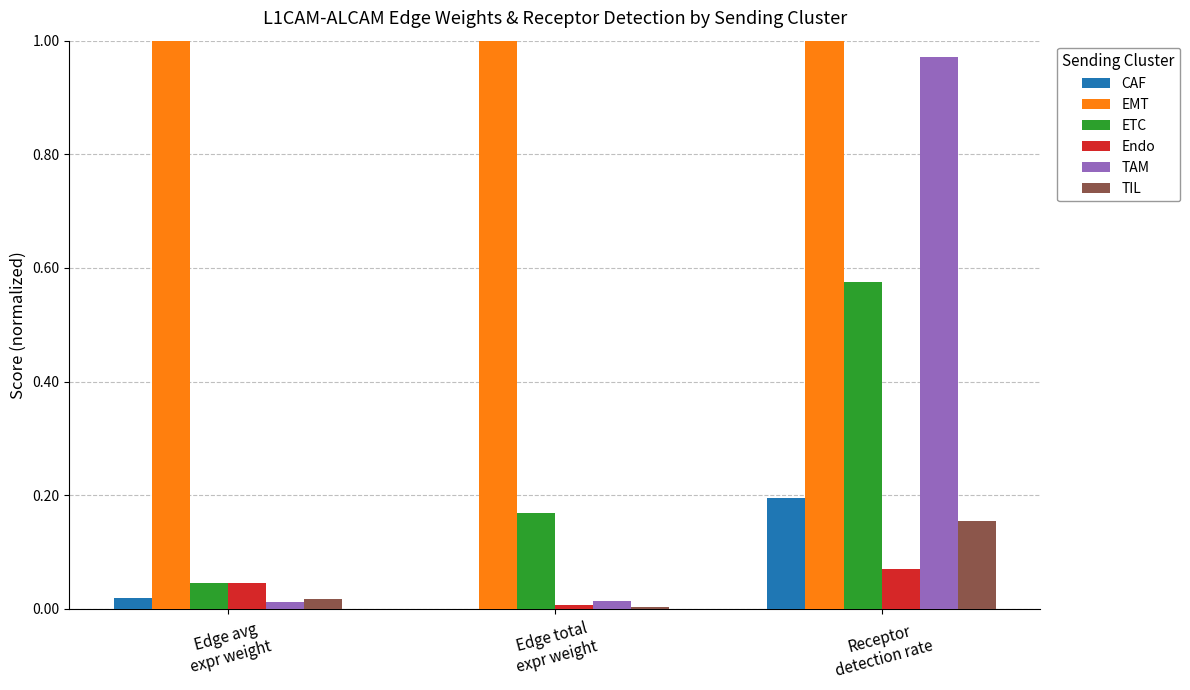

Between Edge avg
expr weight and Receptor
detection rate, which series saw the biggest shift?

TAM